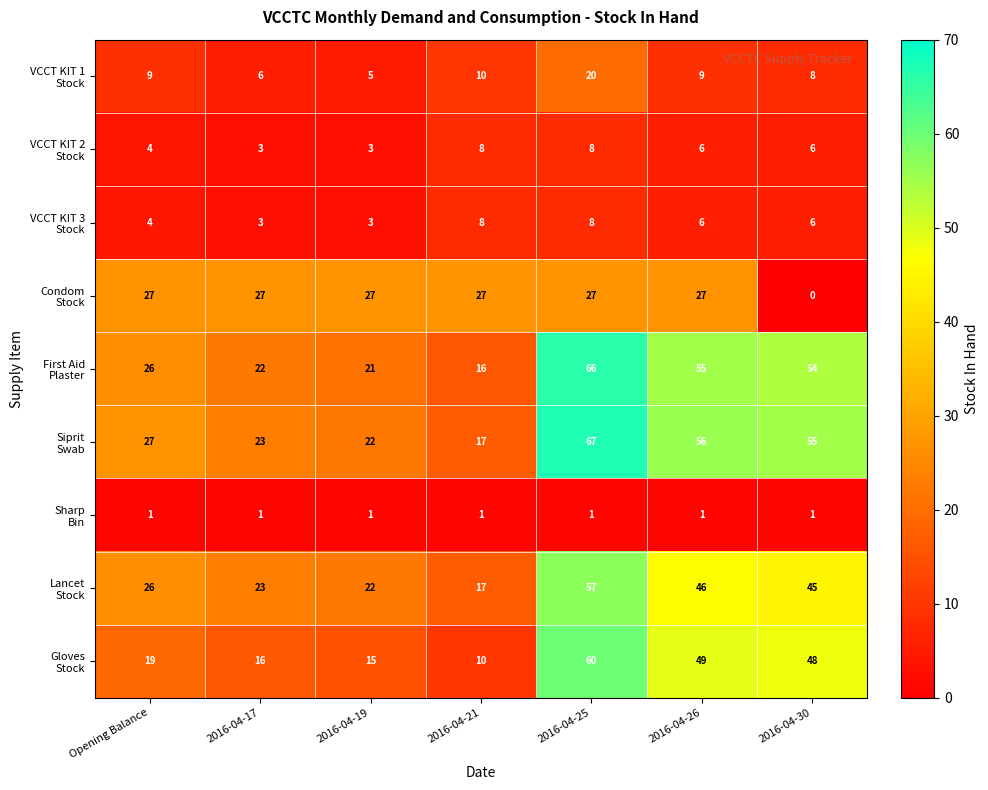

Which label corresponds to the largest value in the chart?

2016-04-25